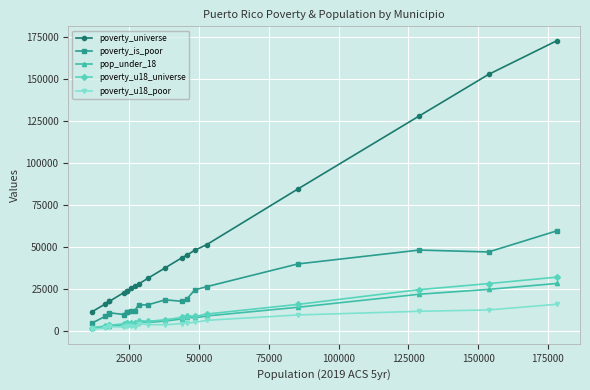

What is the value of the poverty_u18_poor point at the 10th from the left?

4547